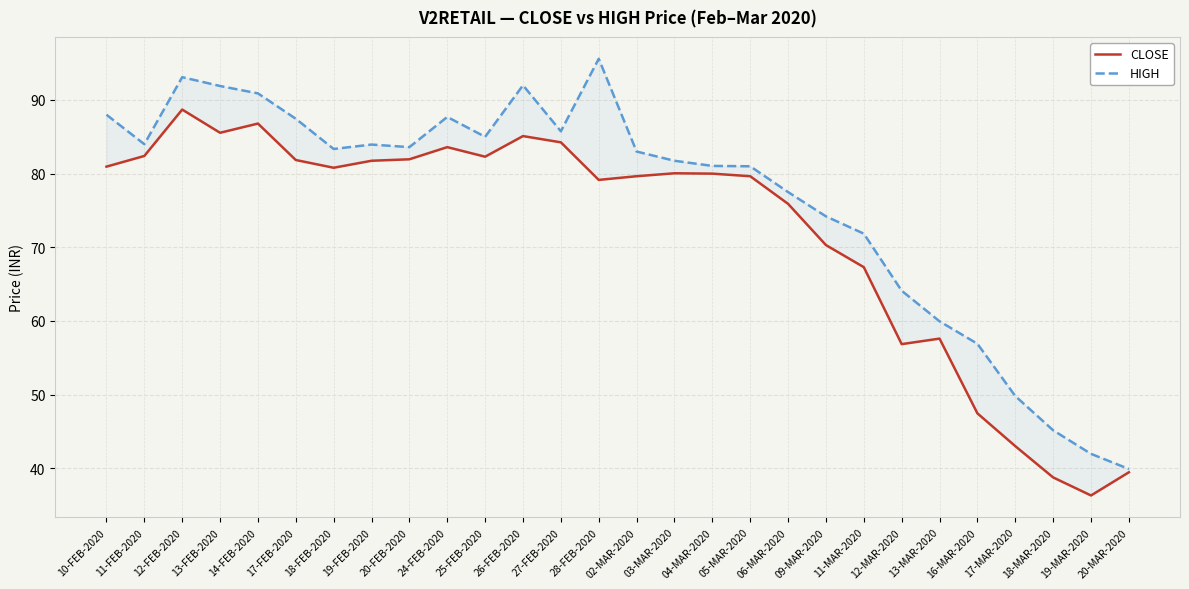

What is the average value of the HIGH series?

76.4